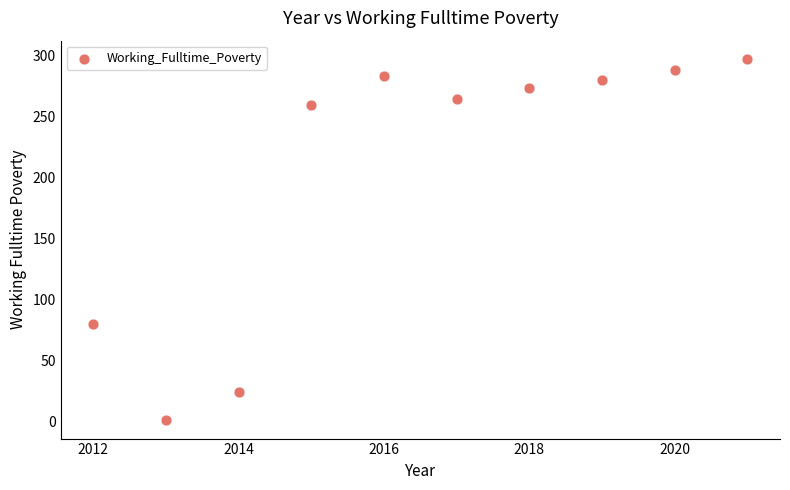

What is the average X value?

2016